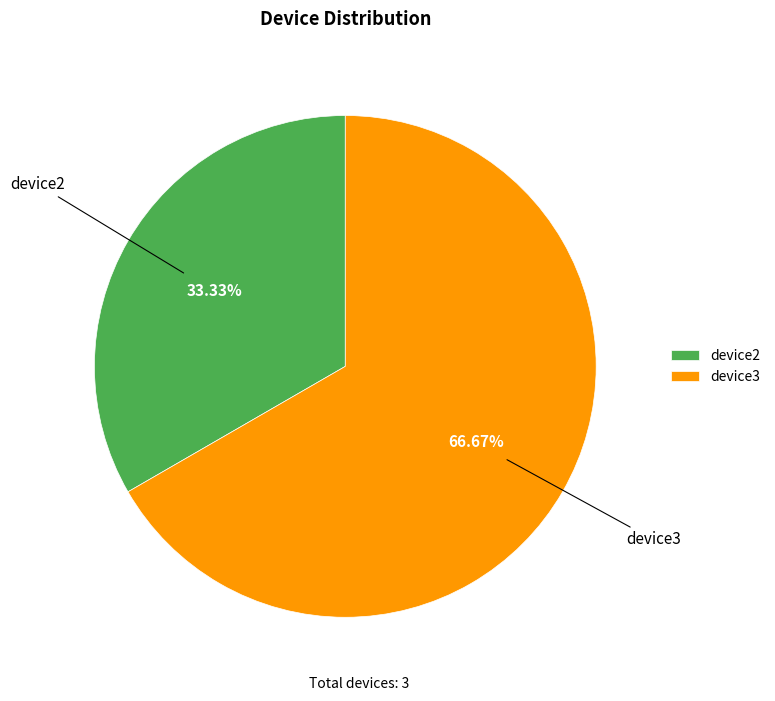

How many segments does this pie chart have?

2